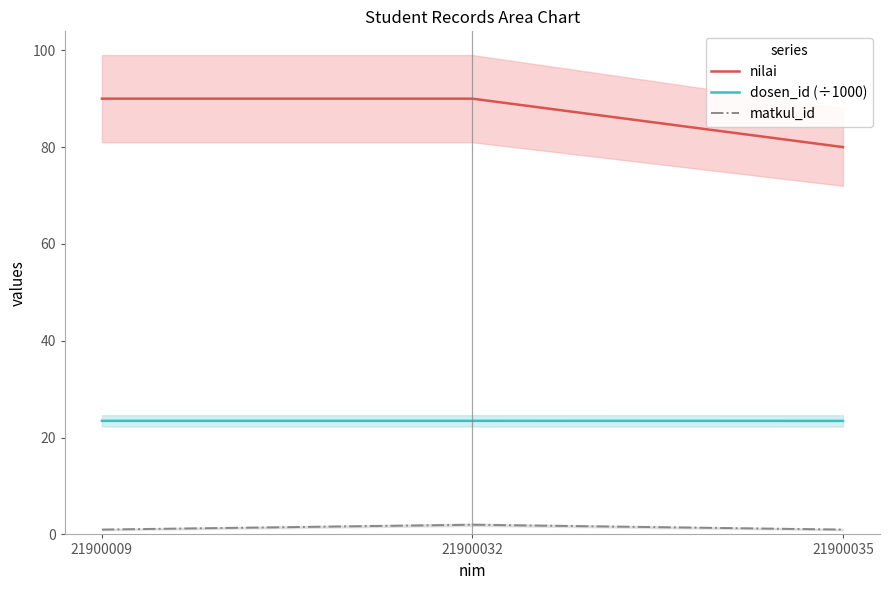

Does the chart display data point markers on the line(s)?

No